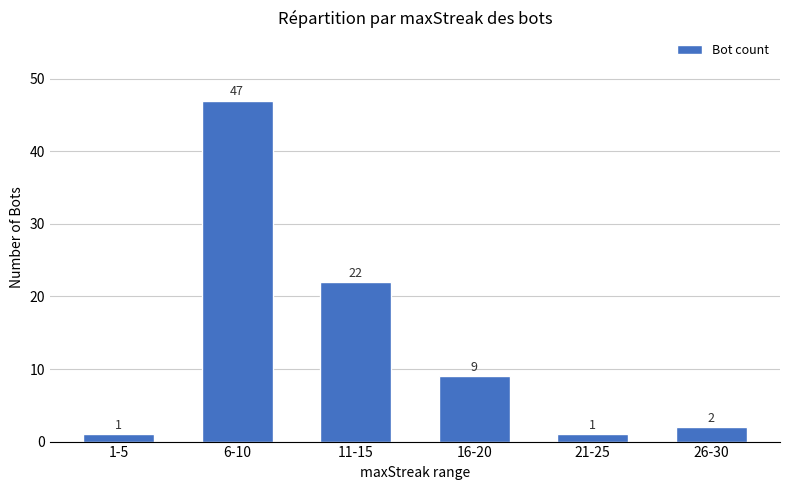

Reading left to right, what are all the values shown in this chart?

1-5=1	6-10=47	11-15=22	16-20=9	21-25=1	26-30=2